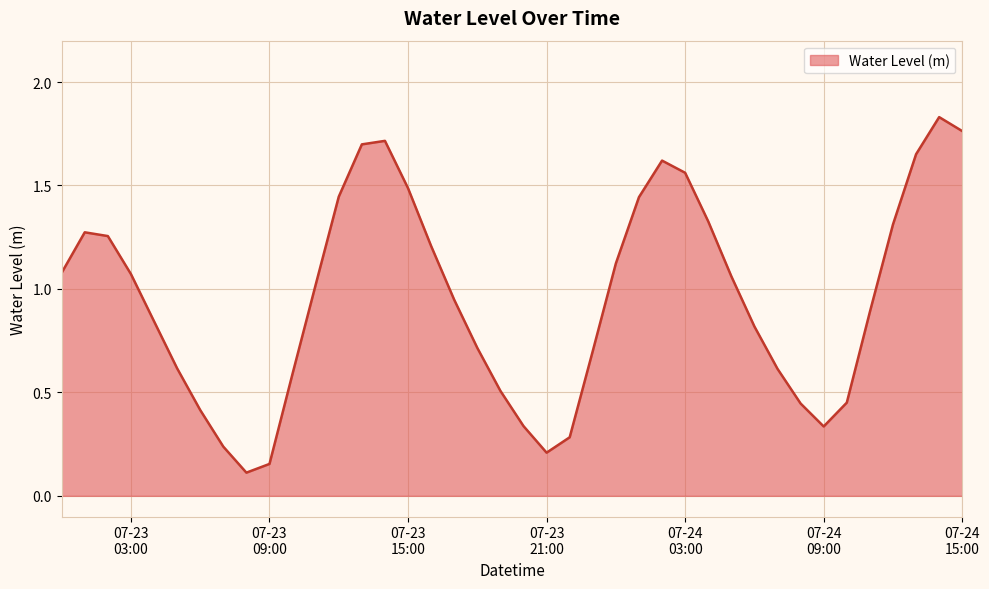

Rank the categories by value from highest to lowest.

2023-07-24 14:00:00, 2023-07-24 15:00:00, 2023-07-23 14:00:00, 2023-07-23 13:00:00, 2023-07-24 13:00:00, 2023-07-24 02:00:00, 2023-07-24 03:00:00, 2023-07-23 15:00:00, 2023-07-23 12:00:00, 2023-07-24 01:00:00, 2023-07-24 04:00:00, 2023-07-24 12:00:00, 2023-07-23 01:00:00, 2023-07-23 02:00:00, 2023-07-23 16:00:00, 2023-07-24 00:00:00, 2023-07-23 00:00:00, 2023-07-23 03:00:00, 2023-07-24 05:00:00, 2023-07-23 11:00:00, 2023-07-23 17:00:00, 2023-07-24 11:00:00, 2023-07-23 04:00:00, 2023-07-24 06:00:00, 2023-07-23 18:00:00, 2023-07-23 23:00:00, 2023-07-23 05:00:00, 2023-07-24 07:00:00, 2023-07-23 10:00:00, 2023-07-23 19:00:00, 2023-07-24 10:00:00, 2023-07-24 08:00:00, 2023-07-23 06:00:00, 2023-07-23 20:00:00, 2023-07-24 09:00:00, 2023-07-23 22:00:00, 2023-07-23 07:00:00, 2023-07-23 21:00:00, 2023-07-23 09:00:00, 2023-07-23 08:00:00